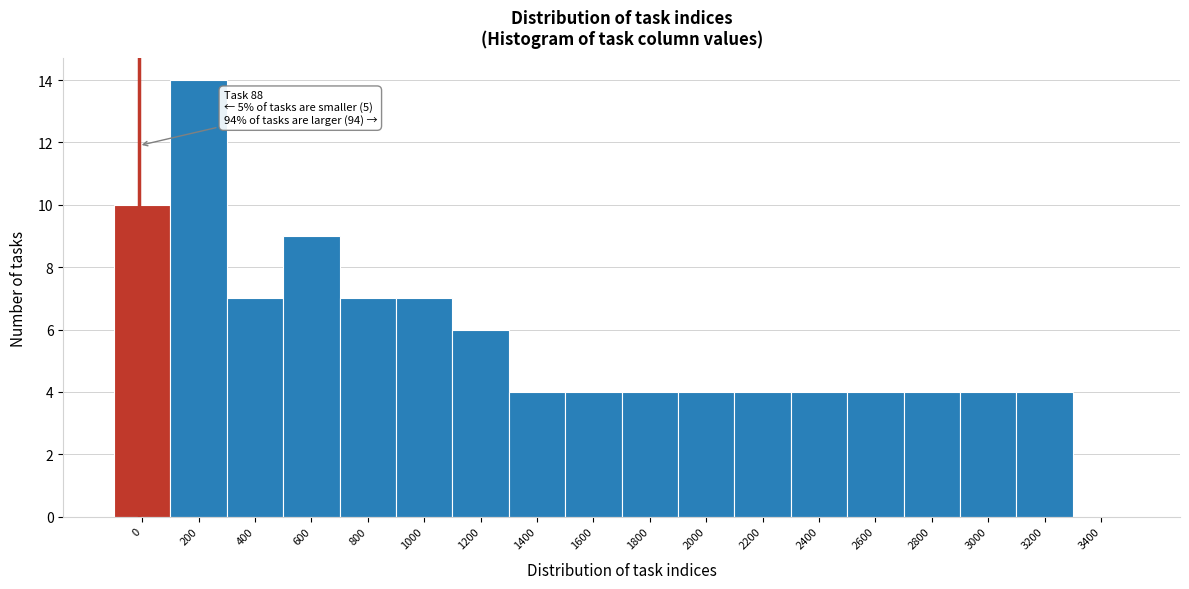

Reading left to right, what are all the values shown in this chart?

0=10	200=14	400=7	600=9	800=7	1000=7	1200=6	1400=4	1600=4	1800=4	2000=4	2200=4	2400=4	2600=4	2800=4	3000=4	3200=4	3400=0